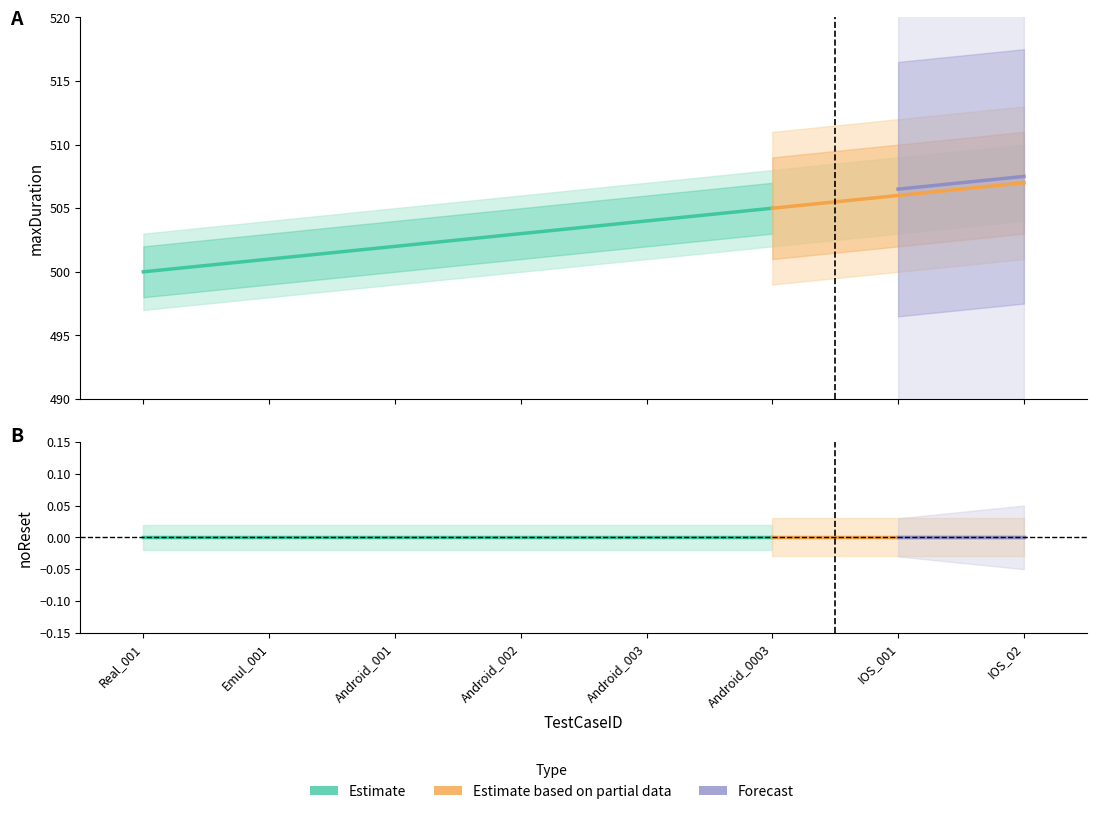

Between Emul_001 and Android_003, which series saw the biggest shift?

maxDuration